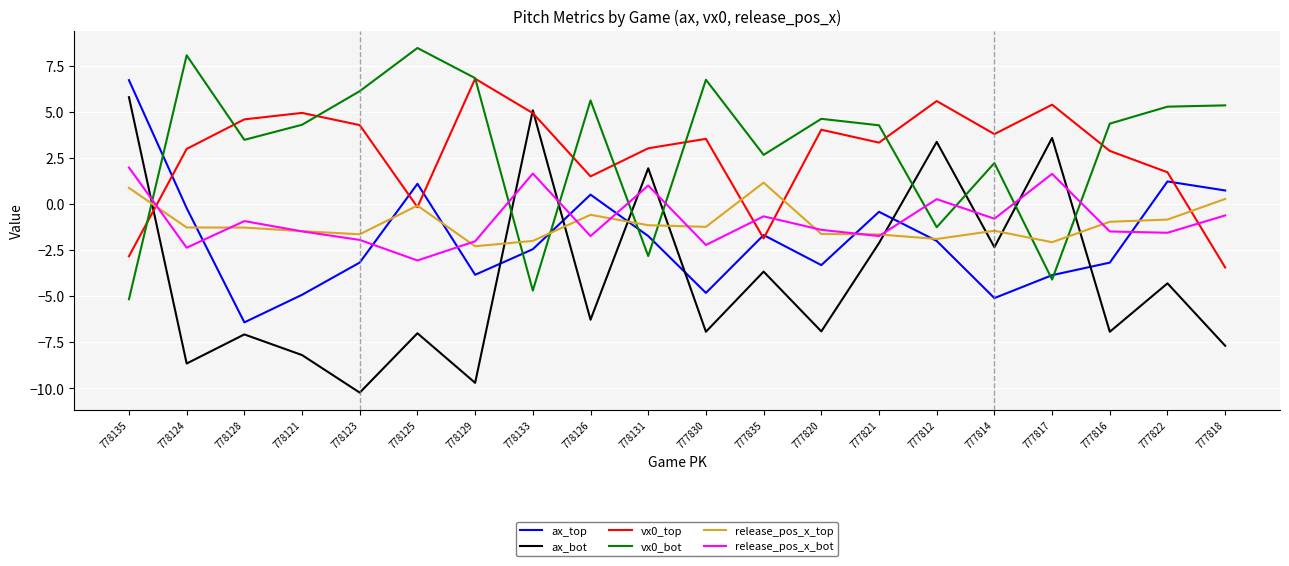

Rank the series at 778135 from highest to lowest value.

ax_top, ax_bot, release_pos_x_bot, release_pos_x_top, vx0_top, vx0_bot